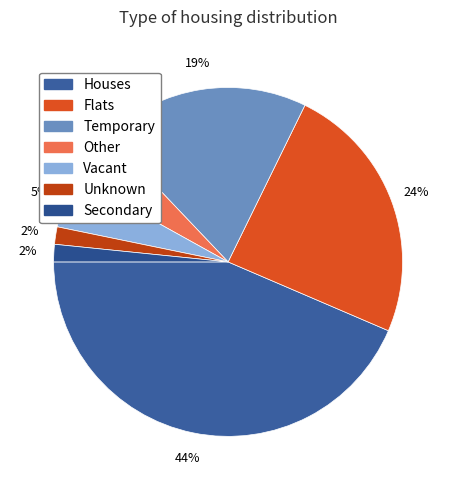

How many slices are in this pie chart?

7